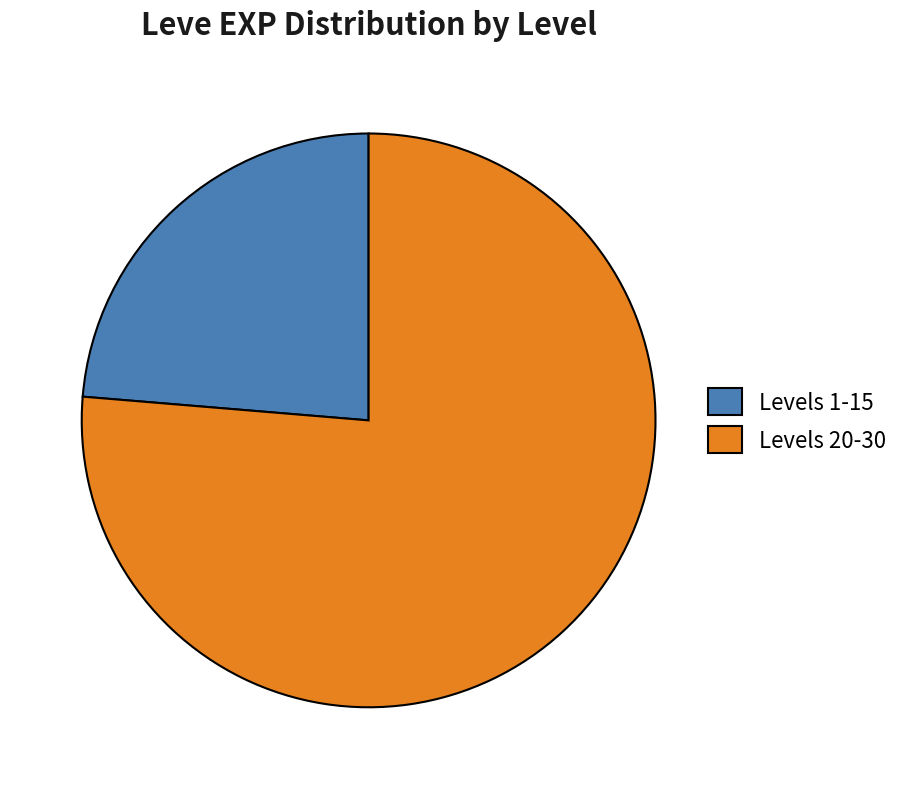

Between Levels 20-30 and Levels 1-15, which is larger?

Levels 20-30